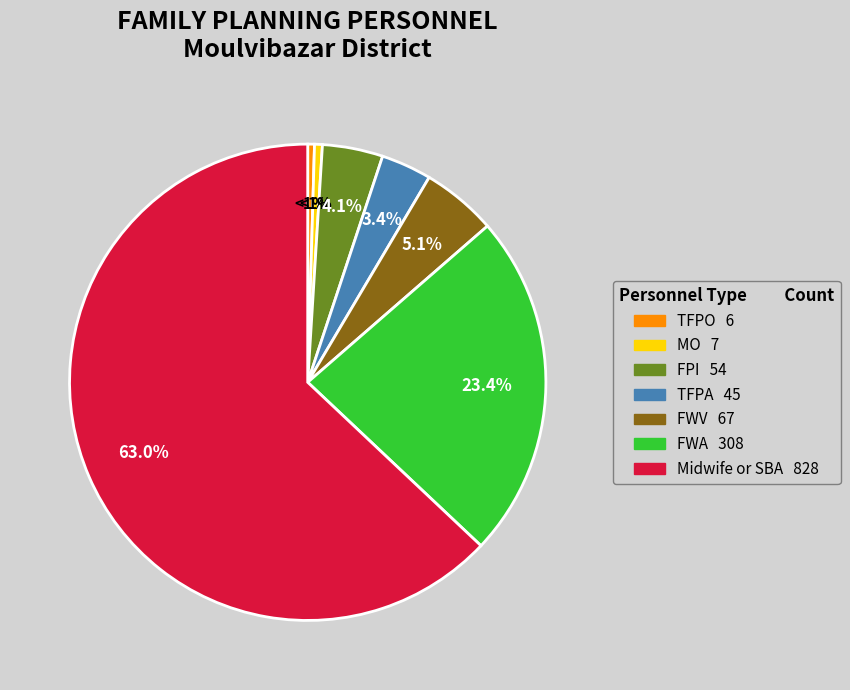

Does any single category account for the majority?

Yes